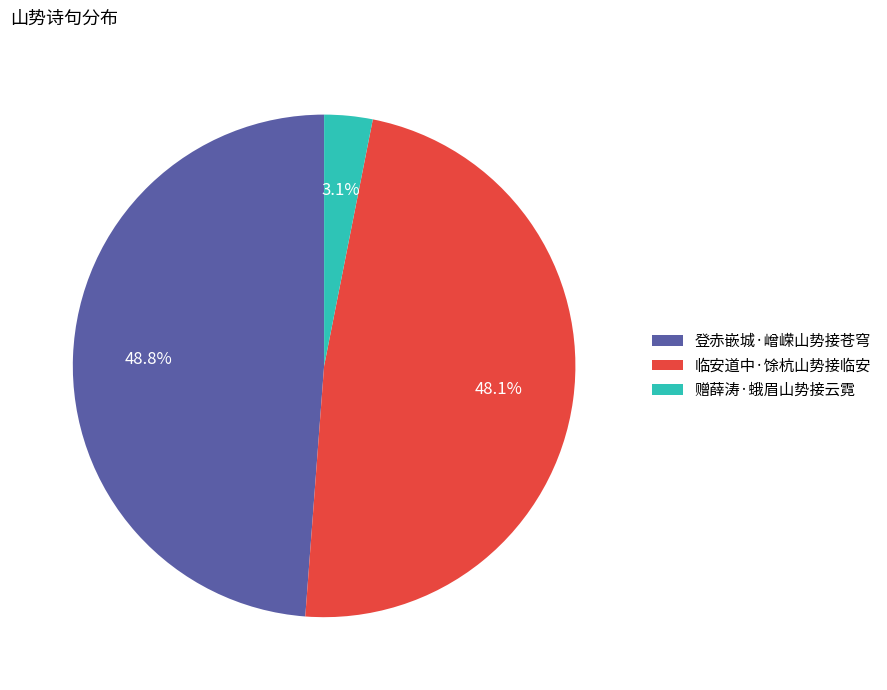

Do 赠薛涛·蛾眉山势接云霓 and 临安道中·馀杭山势接临安 together represent more than half of the pie?

Yes